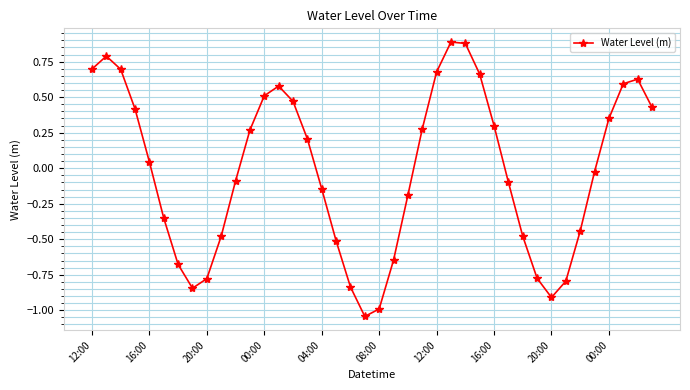

How many data points does each series have?

40